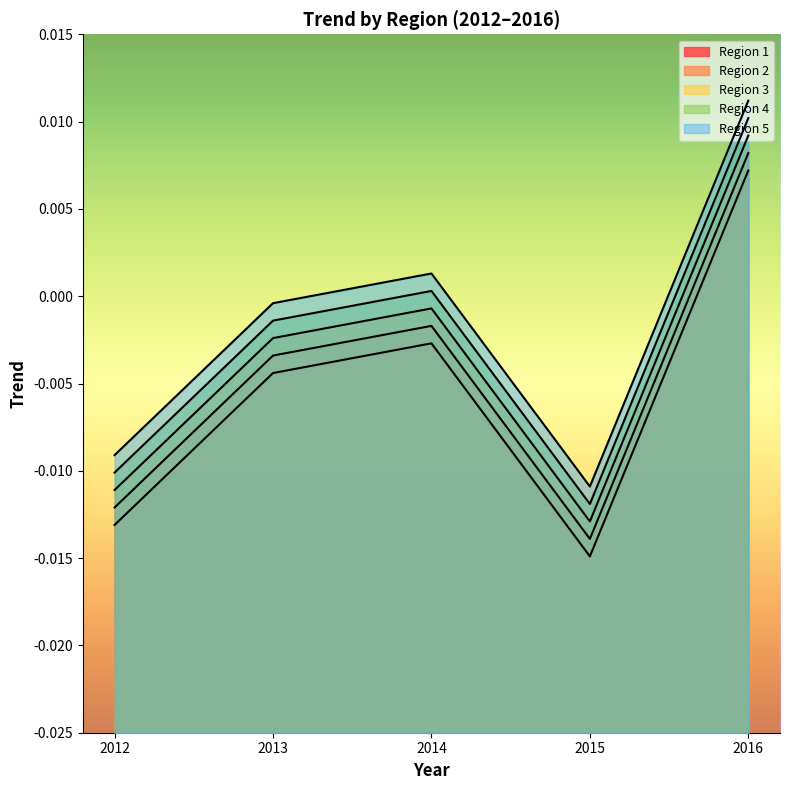

Where is the first local minimum for Region 5?

2015